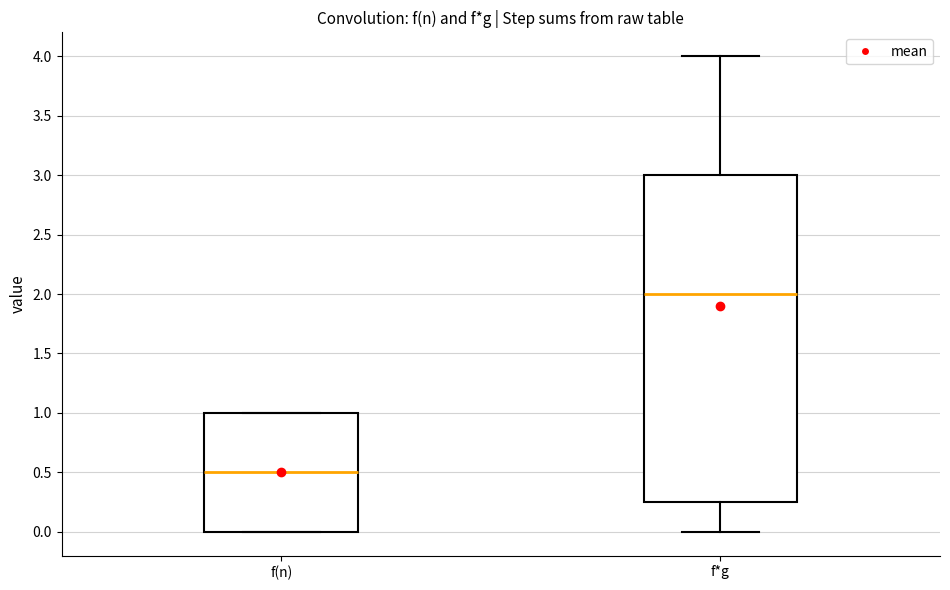

Comparing the boxes themselves (not the whiskers), which one is the tallest?

f*g